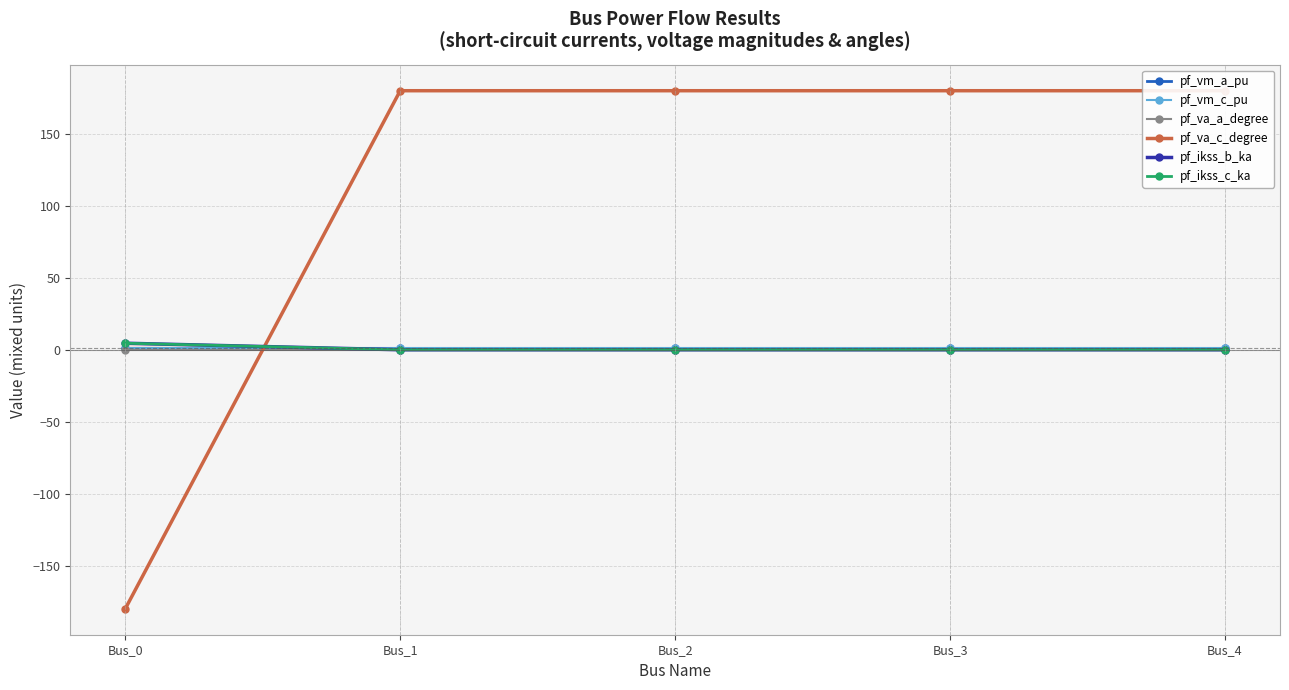

True or false: pf_vm_a_pu has more than 2 points higher than both neighbors.

False